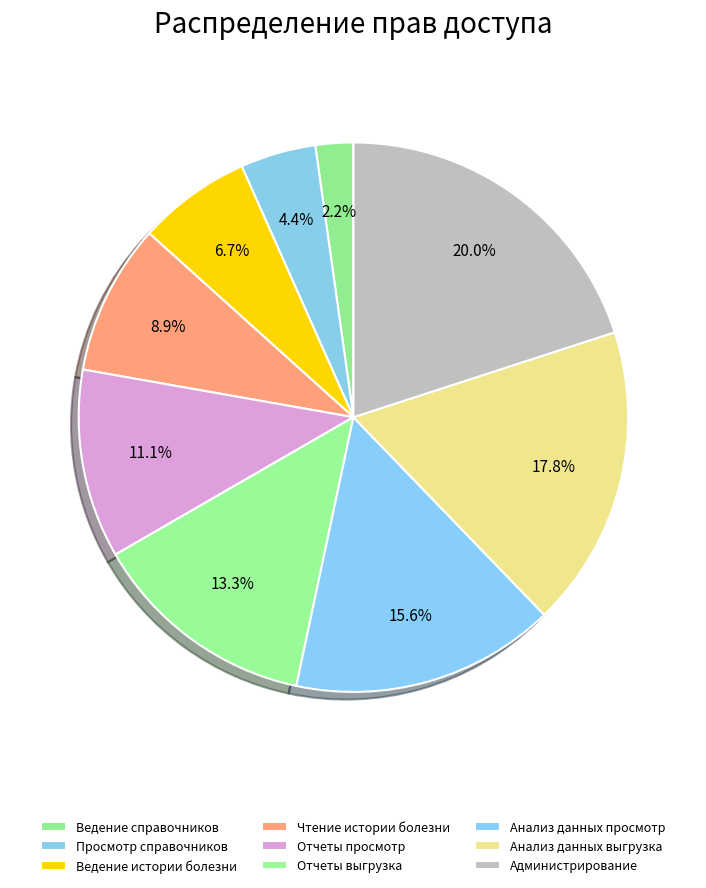

What is the largest slice in the pie chart?

Администрирование